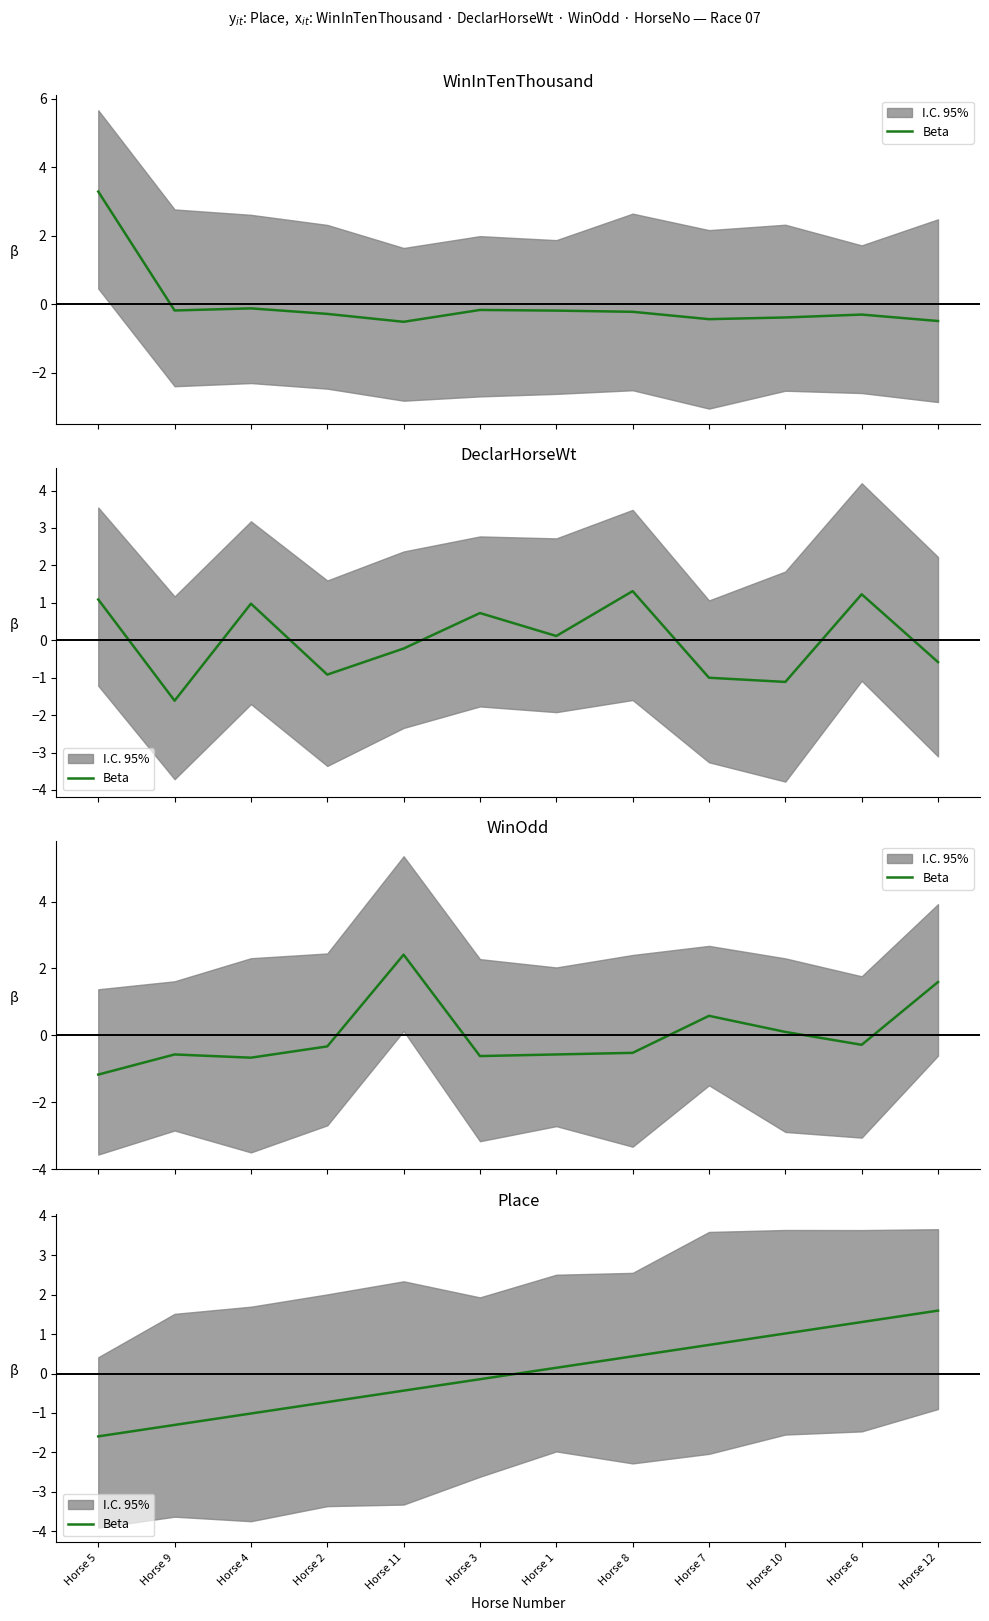

What is the approximate value at Horse 11?

-0.4